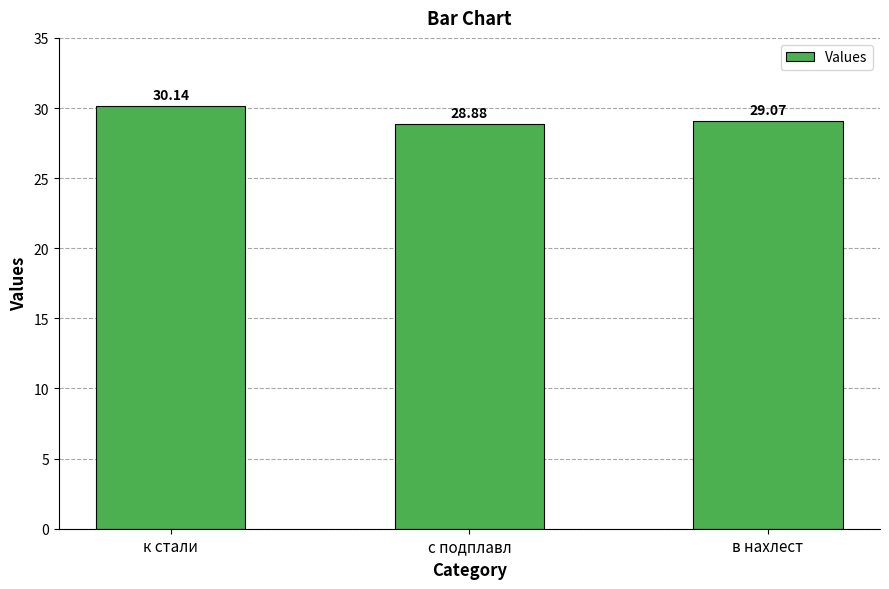

What is the difference between the maximum and minimum values?

1.3